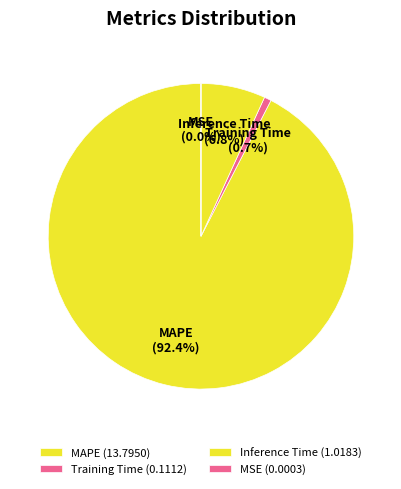

Which has a higher value, Training Time or MAPE?

MAPE